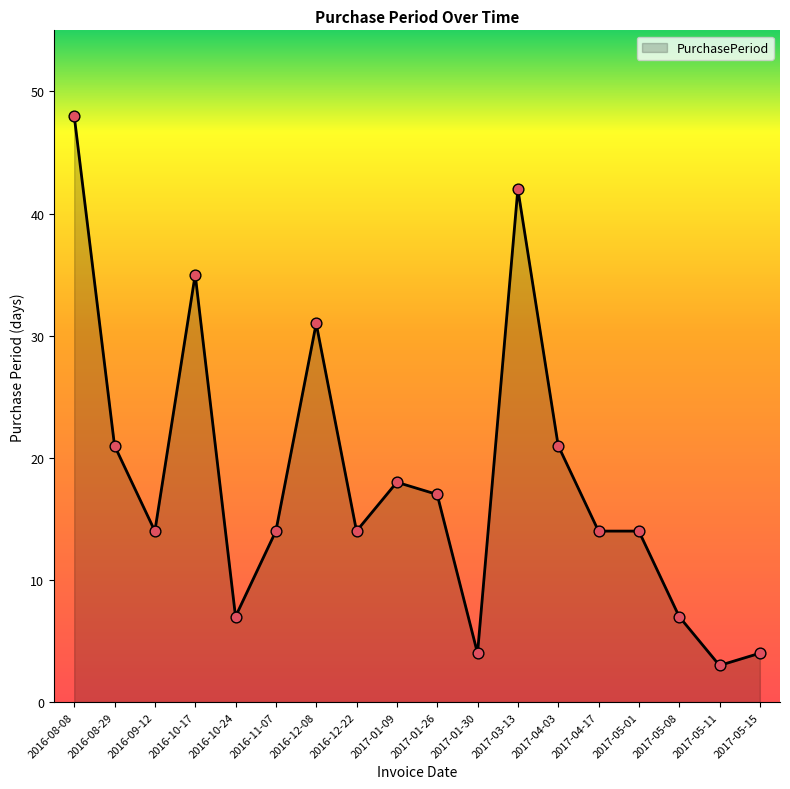

Between 2017-01-30 and 2017-05-01, which is larger?

2017-05-01